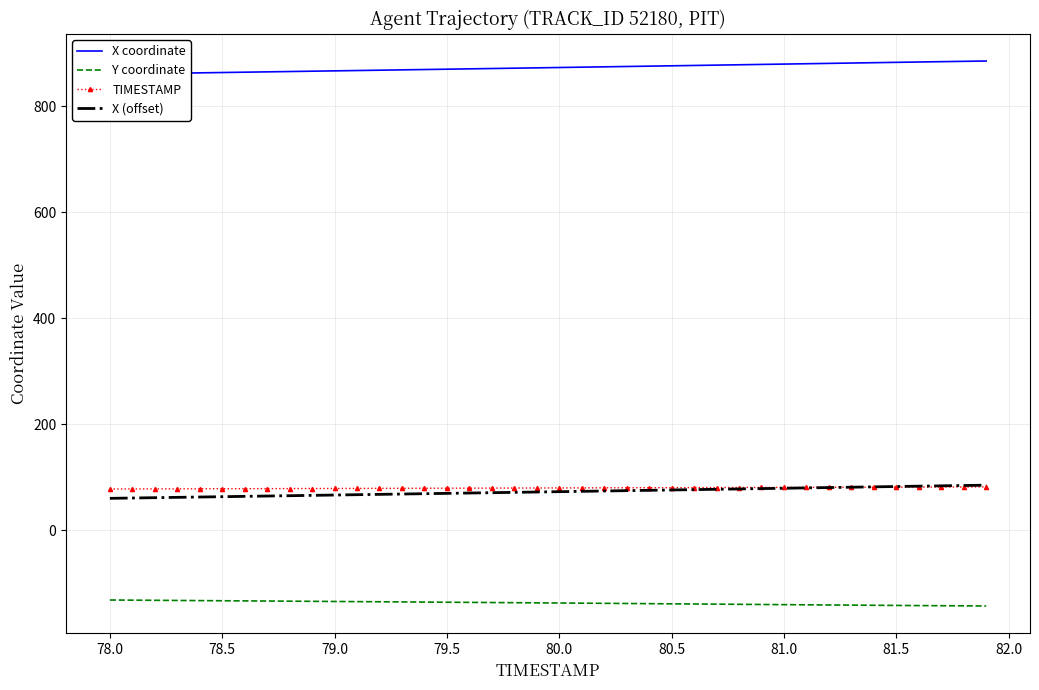

Is this an area chart (filled region under the line)?

No